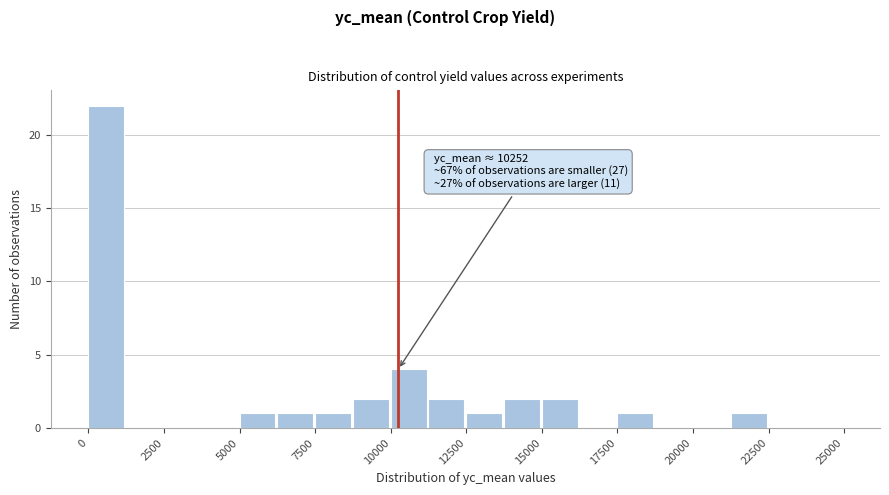

Read against the x-axis, roughly where is the centre of the tallest bar?

500